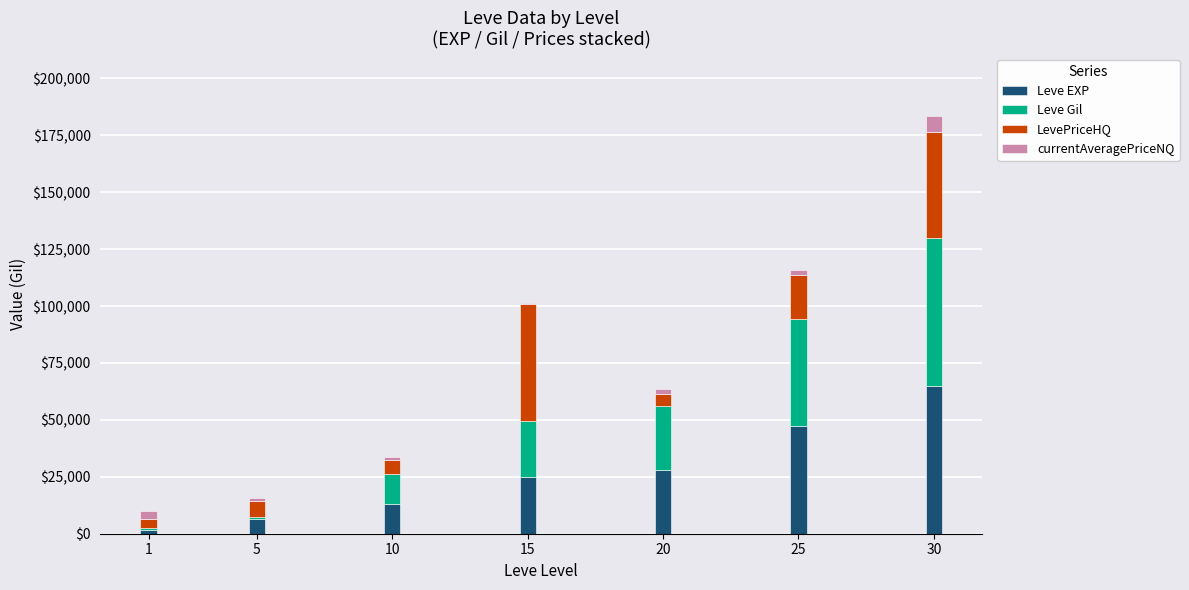

What is the highest value of the Leve EXP series?

64910